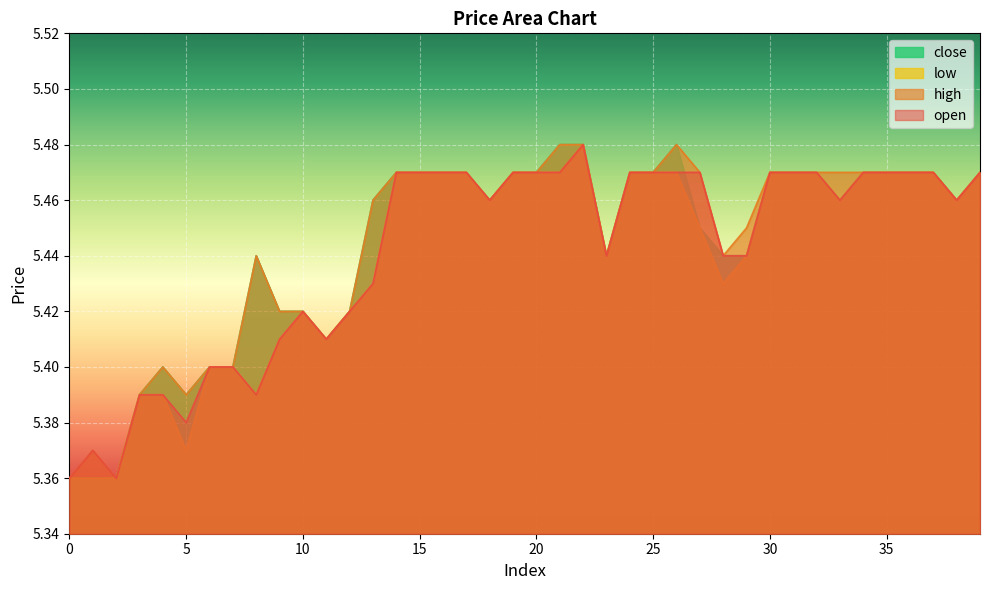

True or false: open and low intersect in this chart.

False